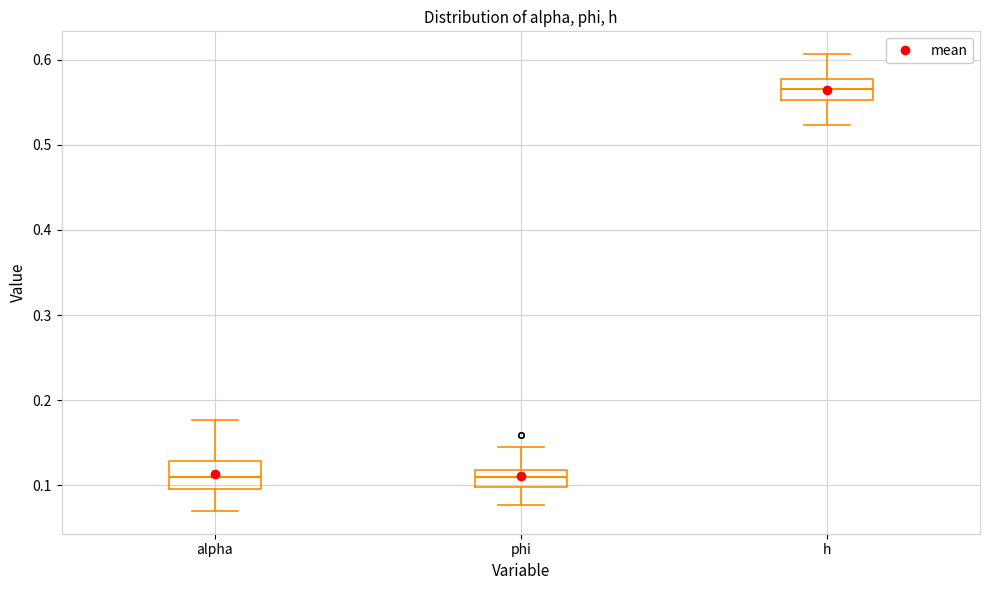

Reading left to right, read every box against the y-axis: the position of its median line, the range the box covers, and the ends of its whiskers. The values are not printed on the chart, so give them approximately, as read against the axis.

alpha: median 0.11, box 0.10 to 0.13, whiskers 0.07 to 0.18
phi: median 0.11, box 0.10 to 0.12, whiskers 0.08 to 0.14
h: median 0.57, box 0.55 to 0.58, whiskers 0.52 to 0.61